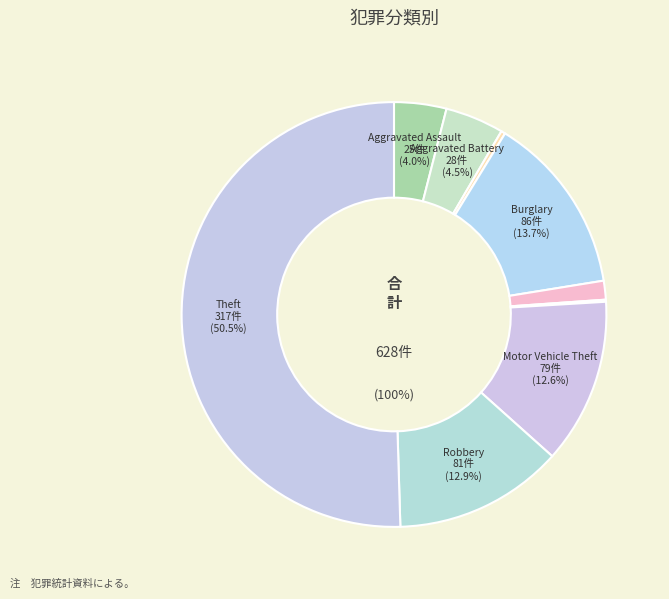

To the nearest percent, what is the difference between the Theft and Aggravated Assault slice percentages?

46%